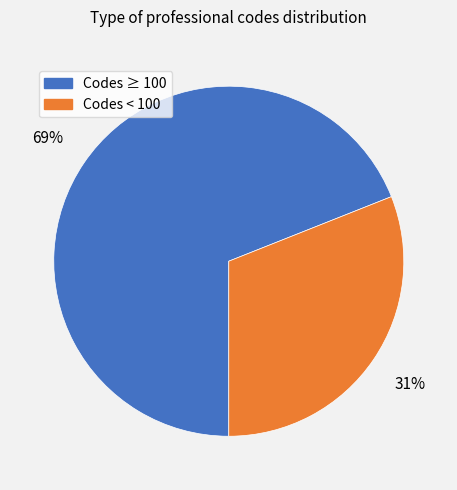

How many slices are in this pie chart?

2